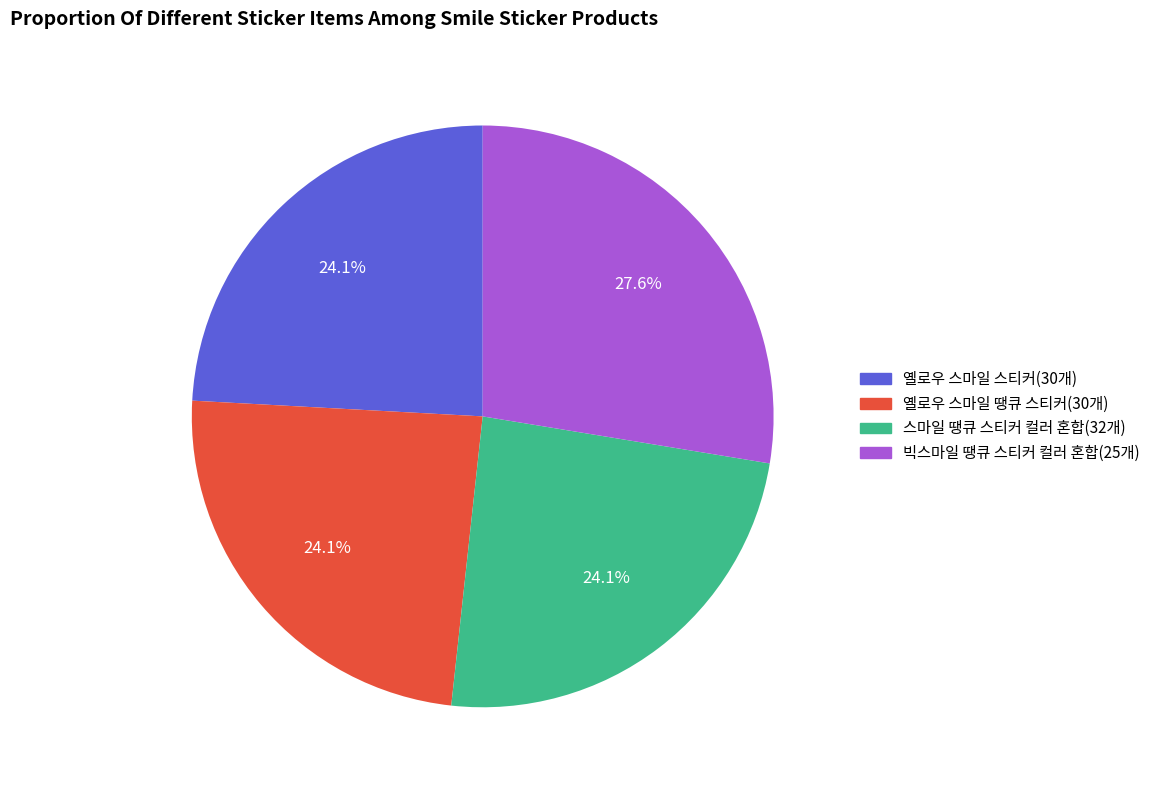

The 옐로우 스마일 스티커(30개) slice represents 24% of the pie. True or false?

True